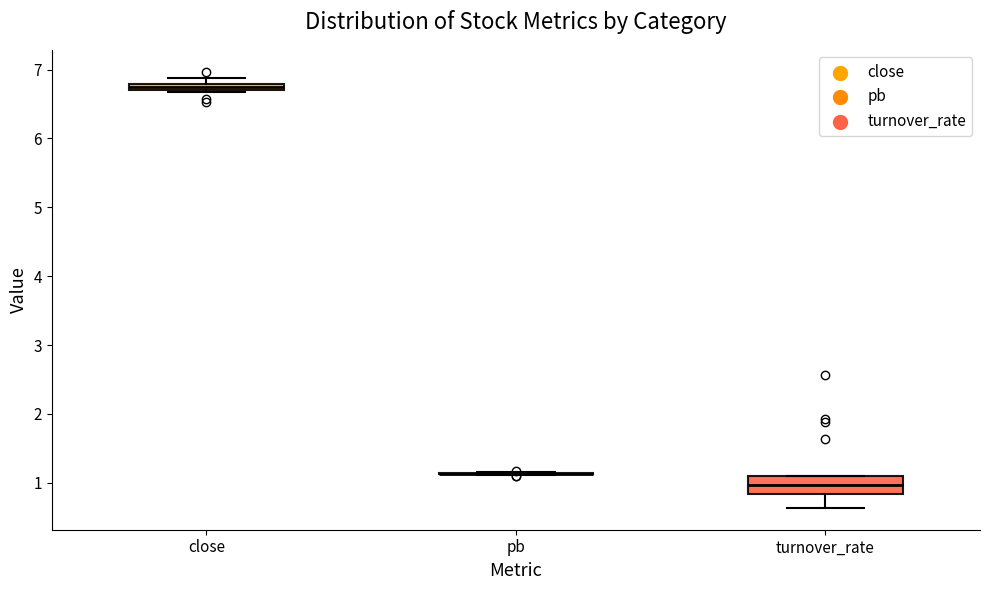

Comparing the boxes themselves (not the whiskers), which one is the tallest?

turnover_rate